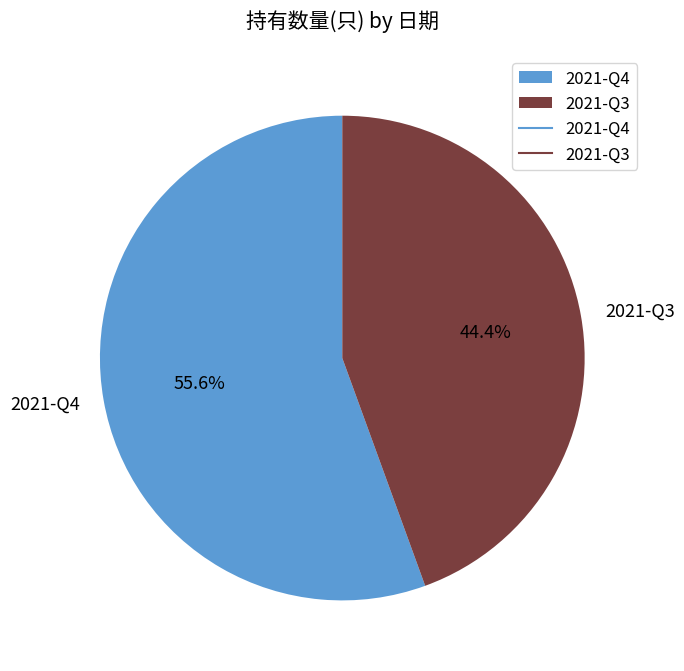

What portion of the pie excludes 2021-Q4?

44.4%